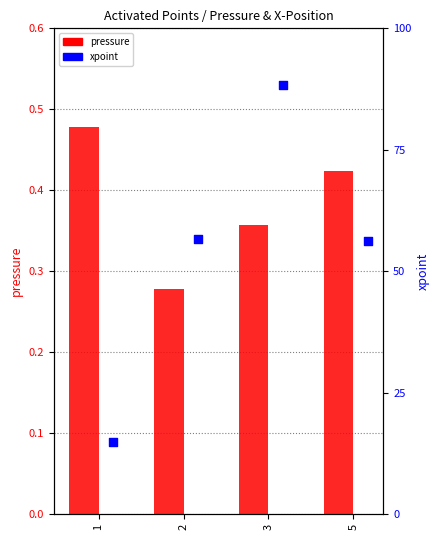

What are all the series names shown in the legend?

pressure, xpoint